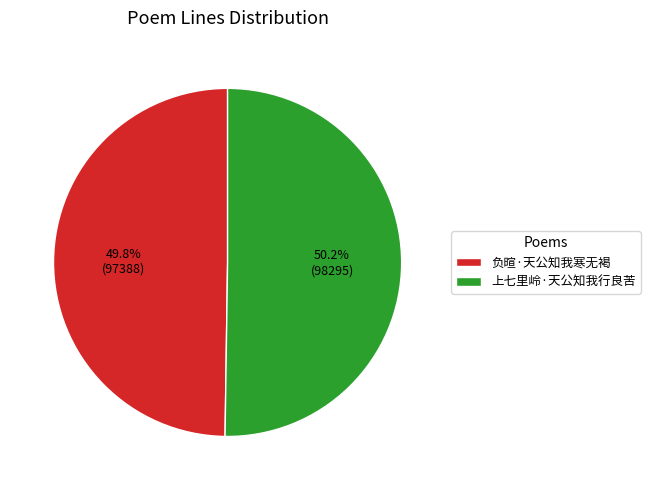

How much of the chart is everything except 负暄·天公知我寒无褐?

50.2%